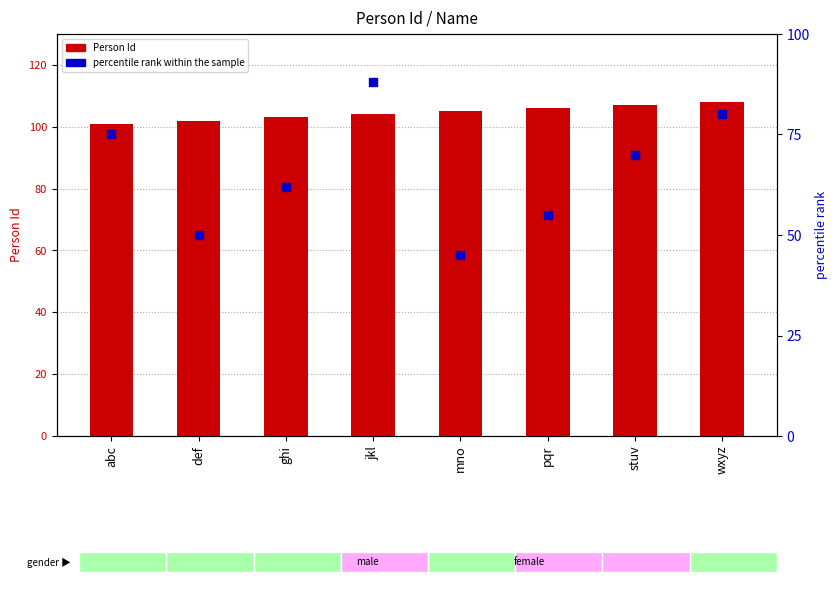

What is the total value across all series at pqr?

161